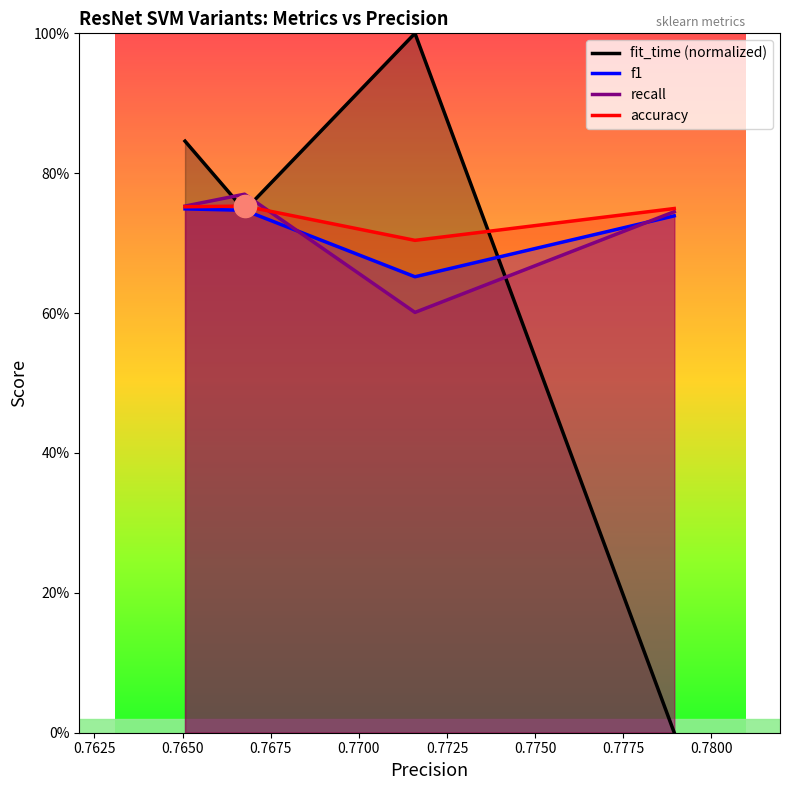

Rank the series by their maximum value, from lowest to highest.

f1, accuracy, recall, fit_time (normalized)